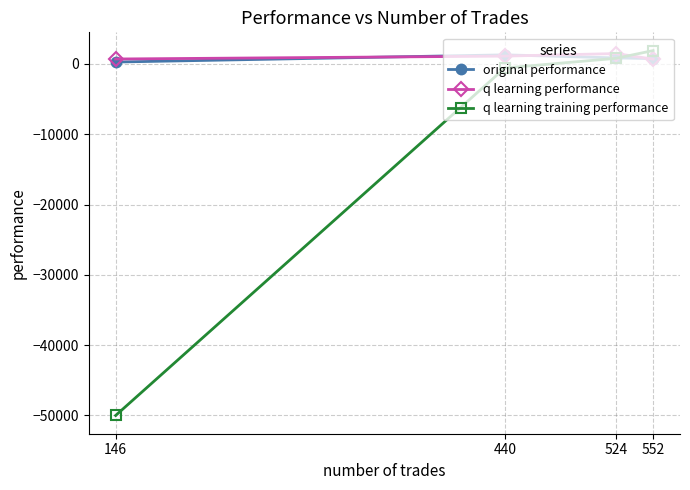

Which series has the largest total across all categories?

q learning performance